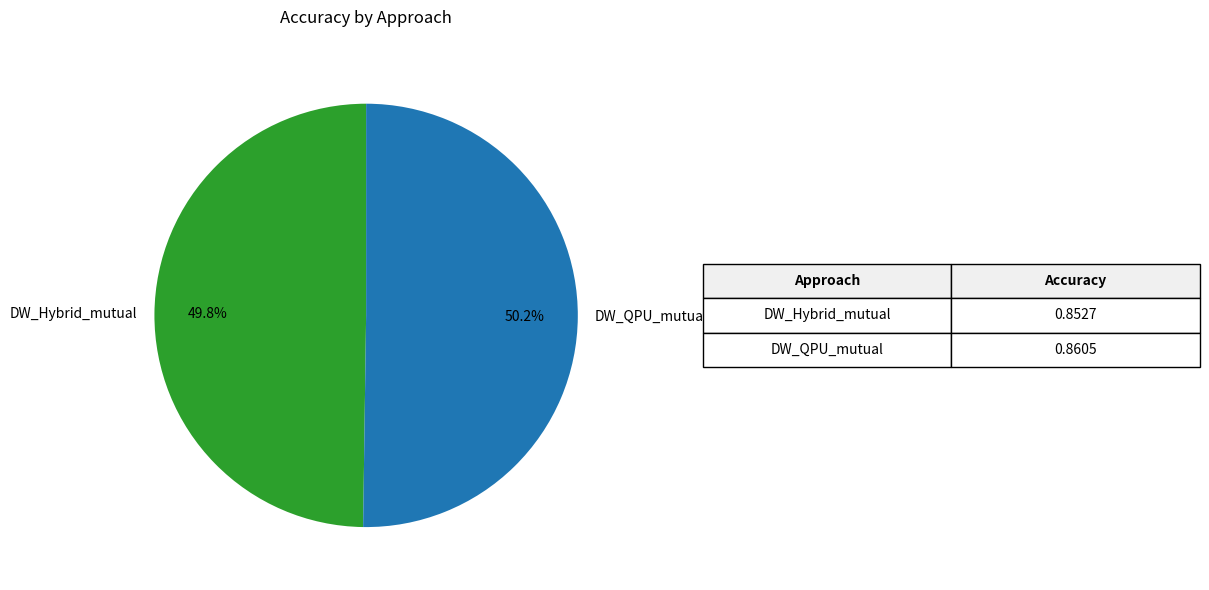

Is there any slice that represents more than half of the pie?

Yes